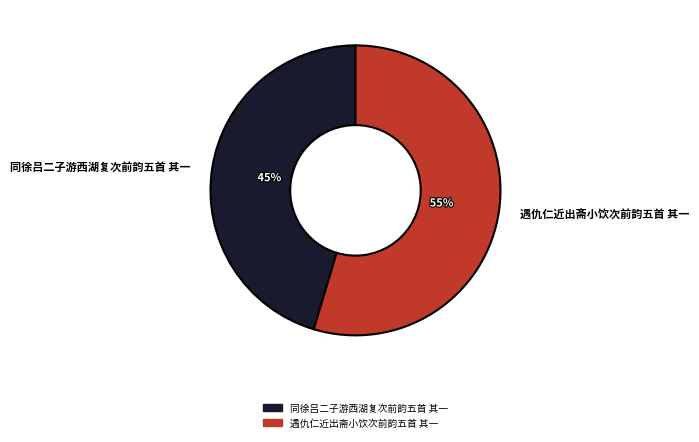

Is 同徐吕二子游西湖复次前韵五首 其一 the majority of the pie?

No